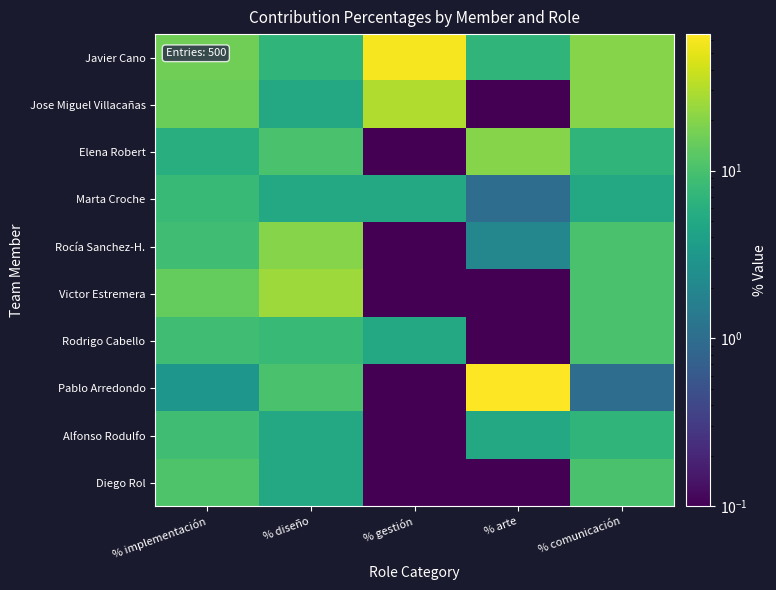

Between % diseño and % comunicación, which is larger?

% comunicación